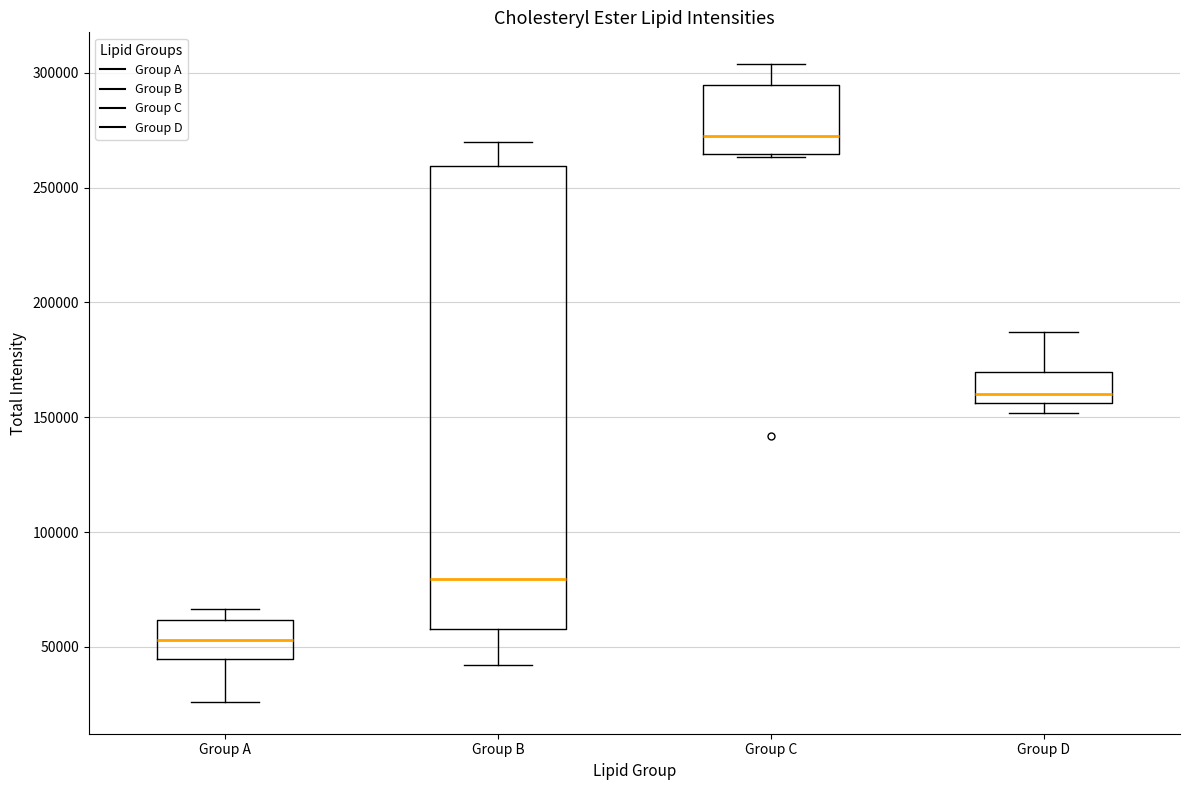

Which box is the tallest, from its lower edge to its upper edge?

Group B